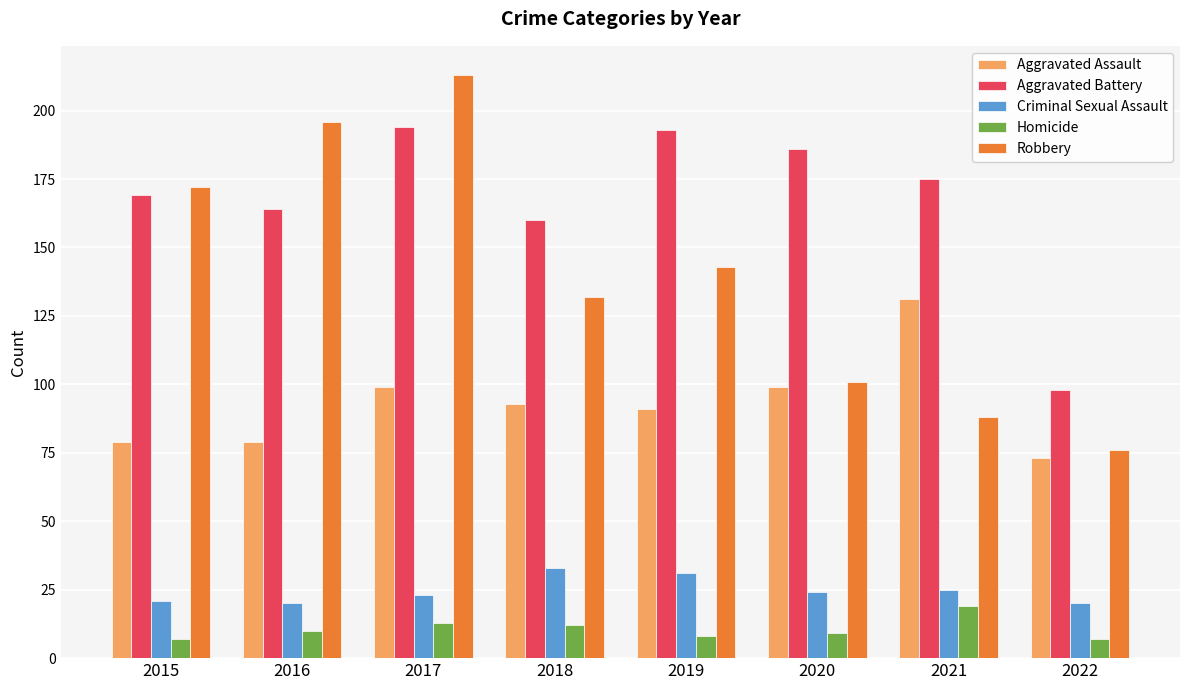

How many bars are there in each group?

5